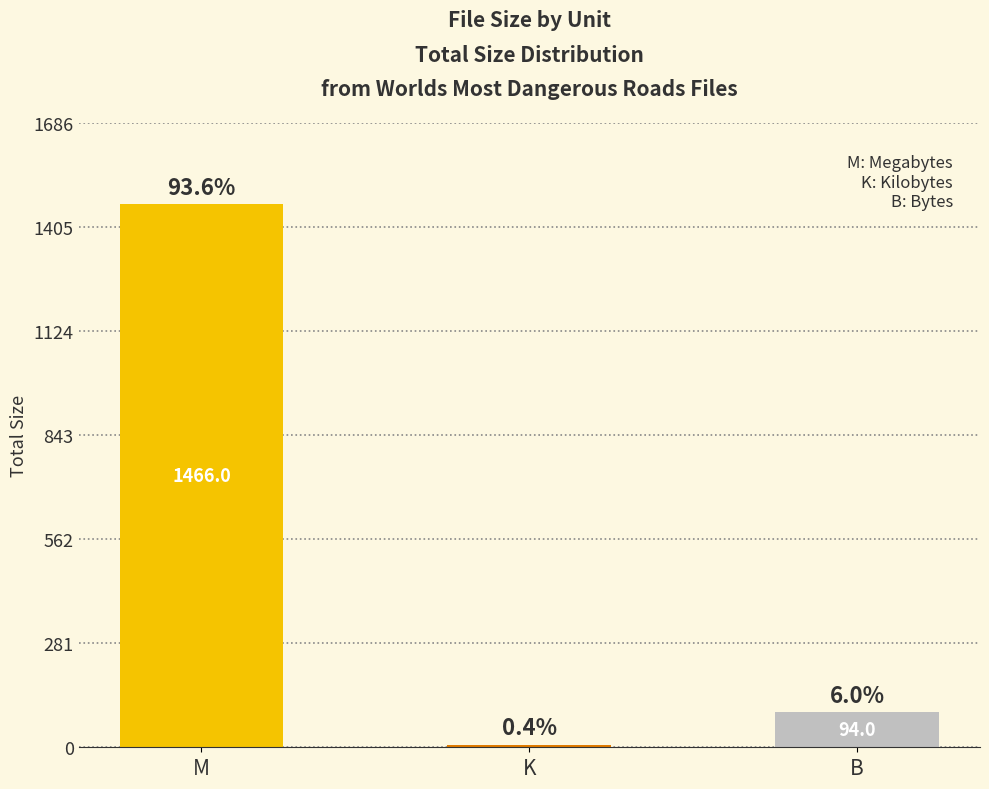

List the labels in order of value, smallest first.

K, B, M